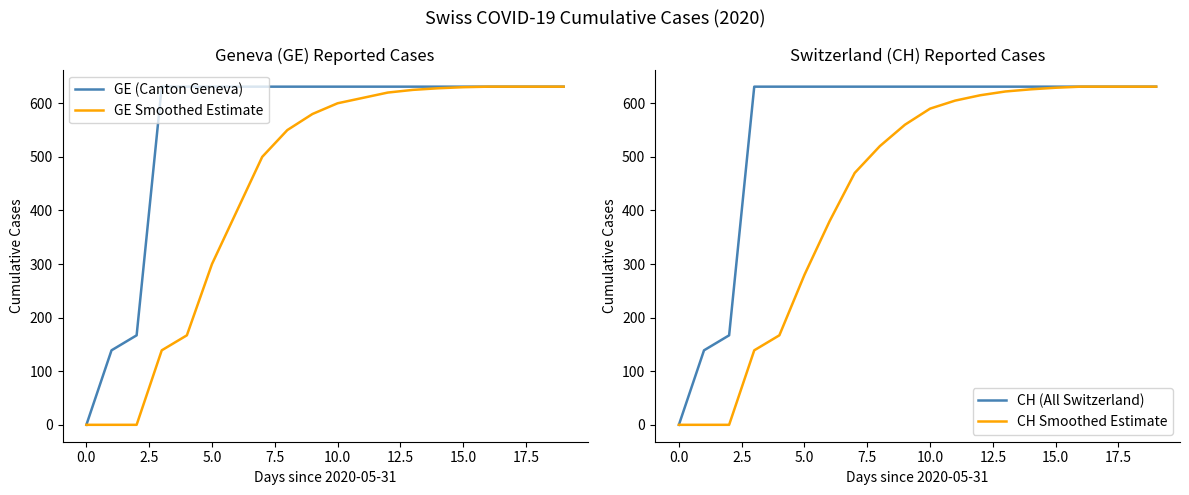

What are all the series names shown in the legend?

GE (Canton Geneva), GE Smoothed Estimate, CH (All Switzerland), CH Smoothed Estimate